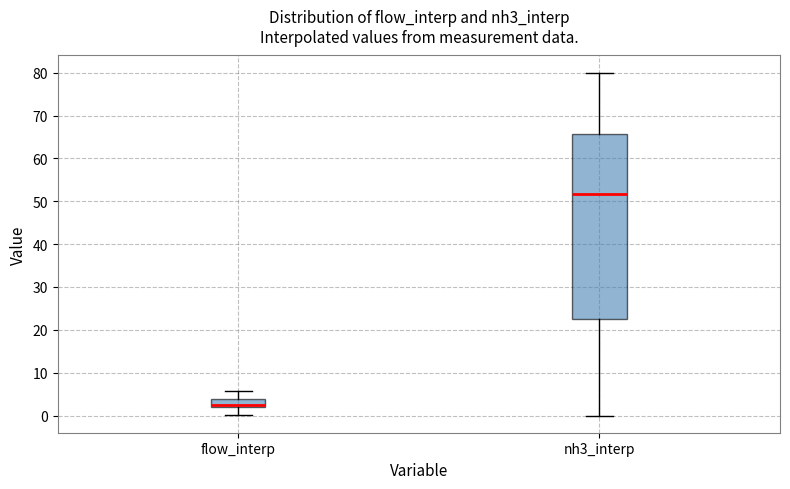

Reading left to right, read every box against the y-axis: the position of its median line, the range the box covers, and the ends of its whiskers. The values are not printed on the chart, so give them approximately, as read against the axis.

flow_interp: median 3, box 2 to 4, whiskers 0 to 6
nh3_interp: median 52, box 23 to 66, whiskers 0 to 80